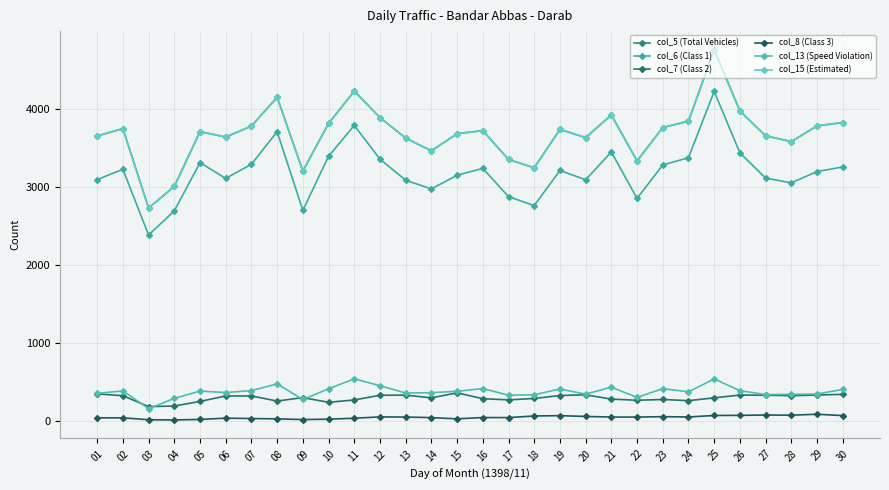

Does the chart have visible grid lines?

Yes